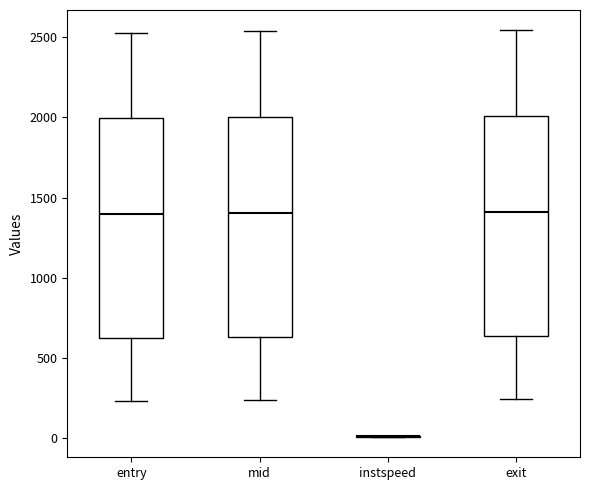

Reading left to right, read every box against the y-axis: the position of its median line, the range the box covers, and the ends of its whiskers. The values are not printed on the chart, so give them approximately, as read against the axis.

entry: median 1400, box 600 to 2000, whiskers 250 to 2500
mid: median 1400, box 650 to 2000, whiskers 250 to 2550
instspeed: box collapsed to a line at 0, whiskers 0 to 0
exit: median 1400, box 650 to 2000, whiskers 250 to 2550